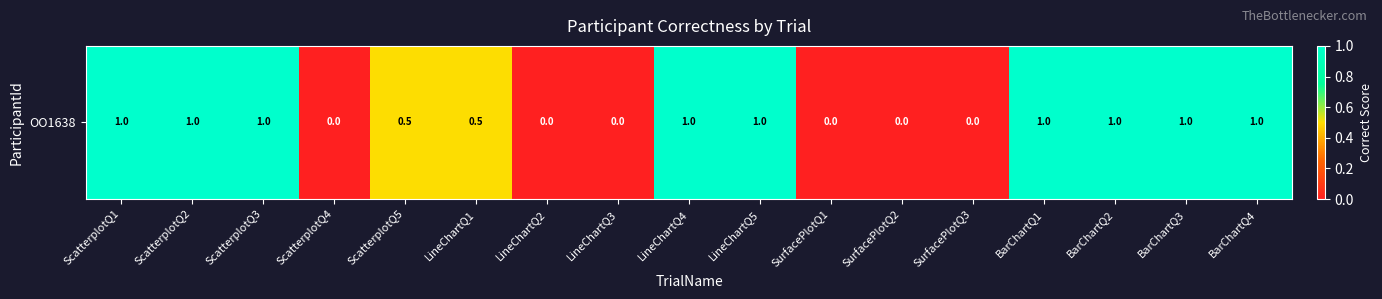

Between BarChartQ3 and SurfacePlotQ2, which is larger?

BarChartQ3